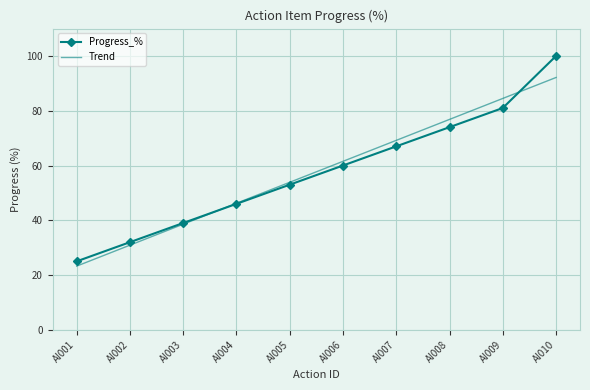

Where is Progress_% nearest to the value 62?

AI006